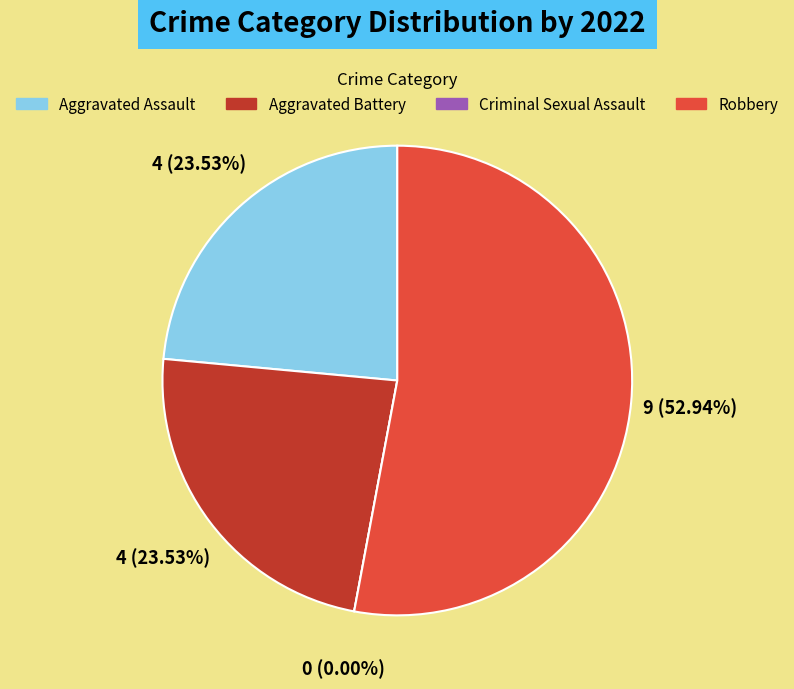

To the nearest percent, what is the difference between the Criminal Sexual Assault and Aggravated Battery slice percentages?

24%